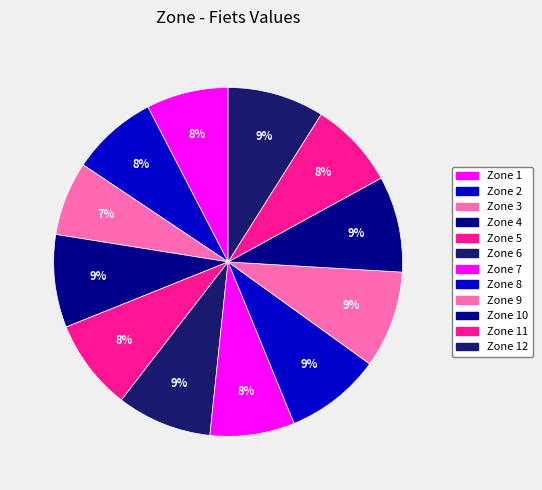

Count the number of slices in the pie.

12